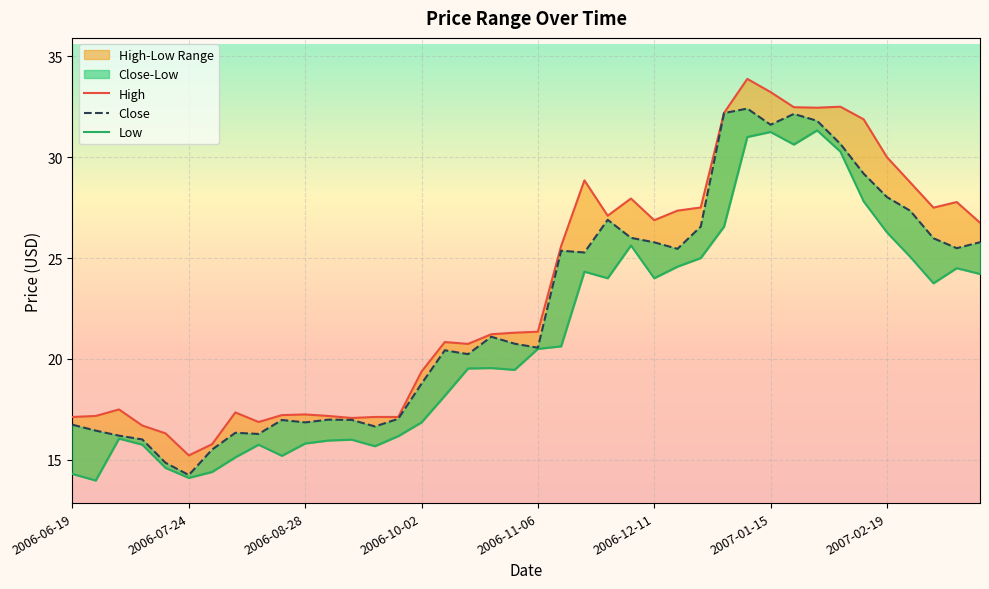

What is the minimum value shown in the chart?

14.0